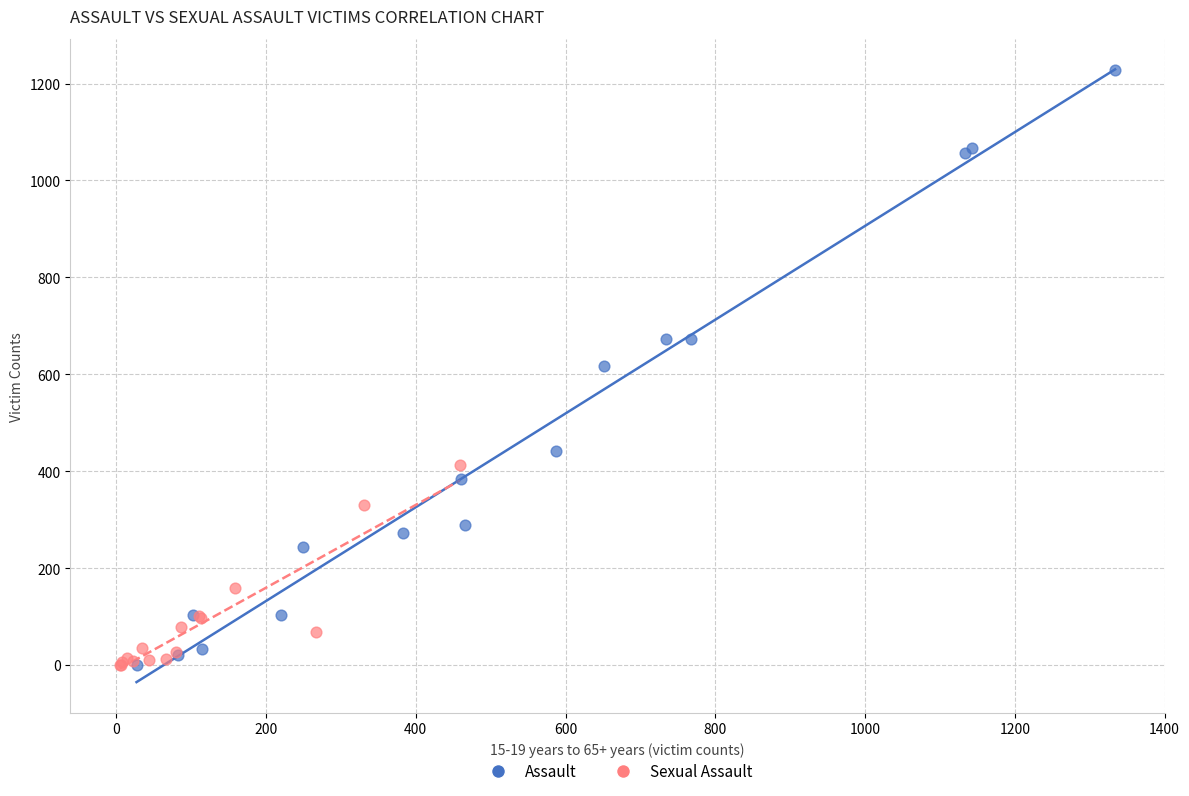

Which series reaches the maximum Y coordinate?

Assault